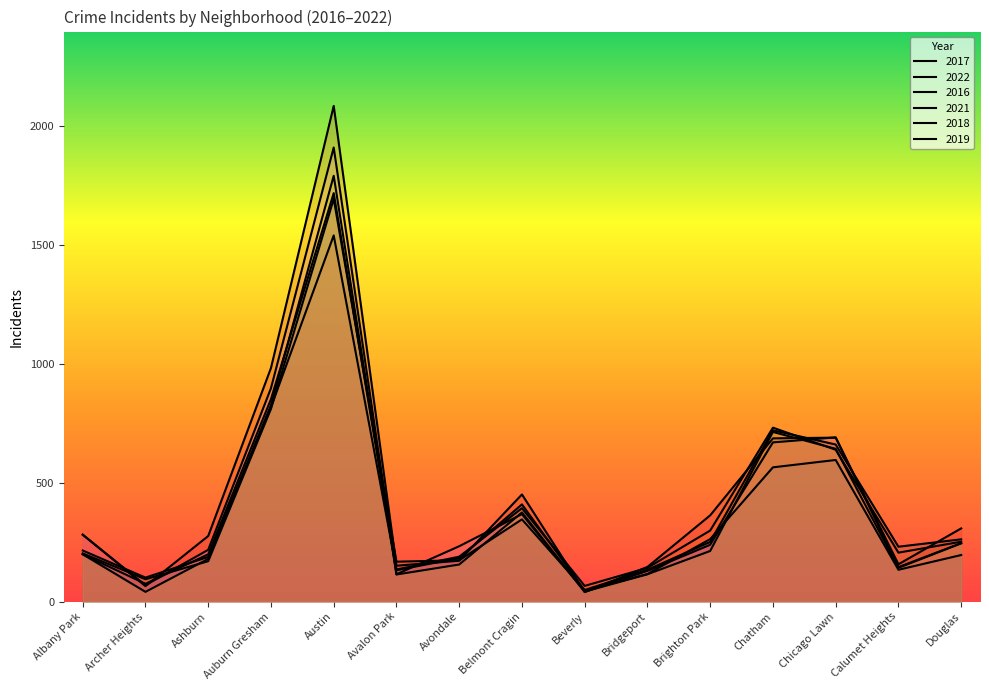

What is the average value of the 2018 series?

417